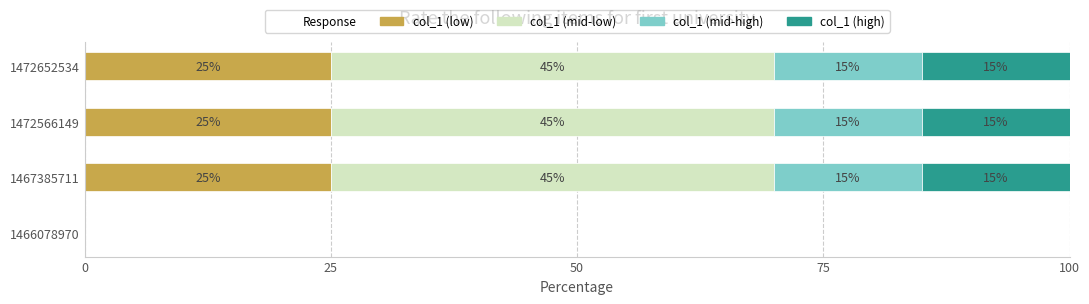

What is the highest value of the col_1 (low) series?

25